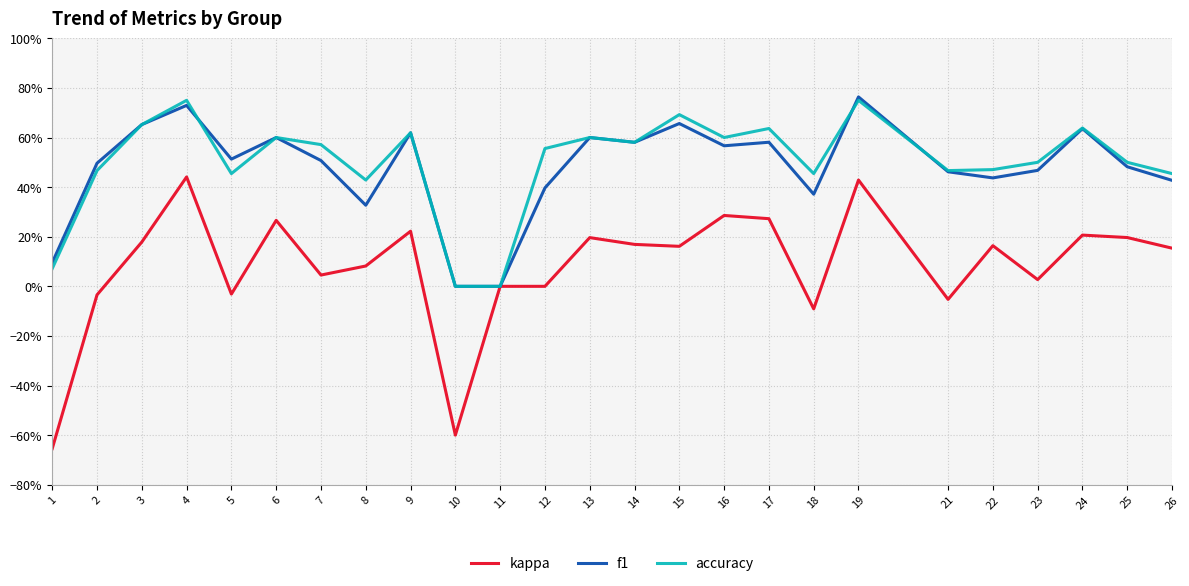

At which label does accuracy reach its peak?

4